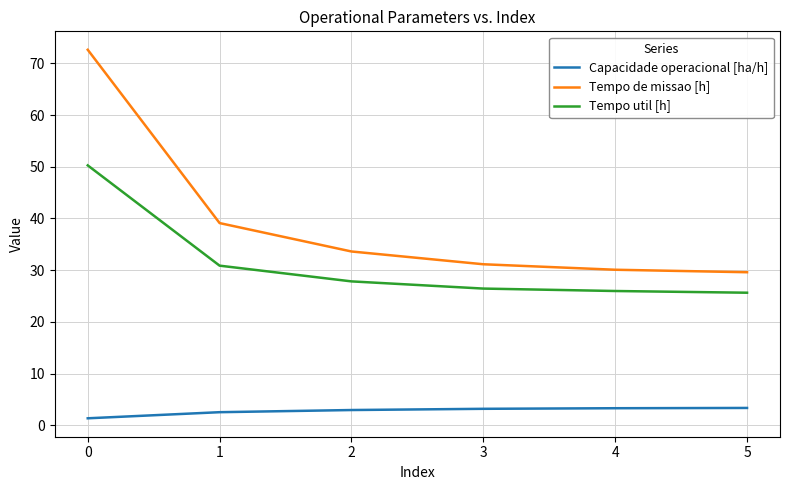

True or false: Tempo de missao [h] and Tempo util [h] cross at least once.

False